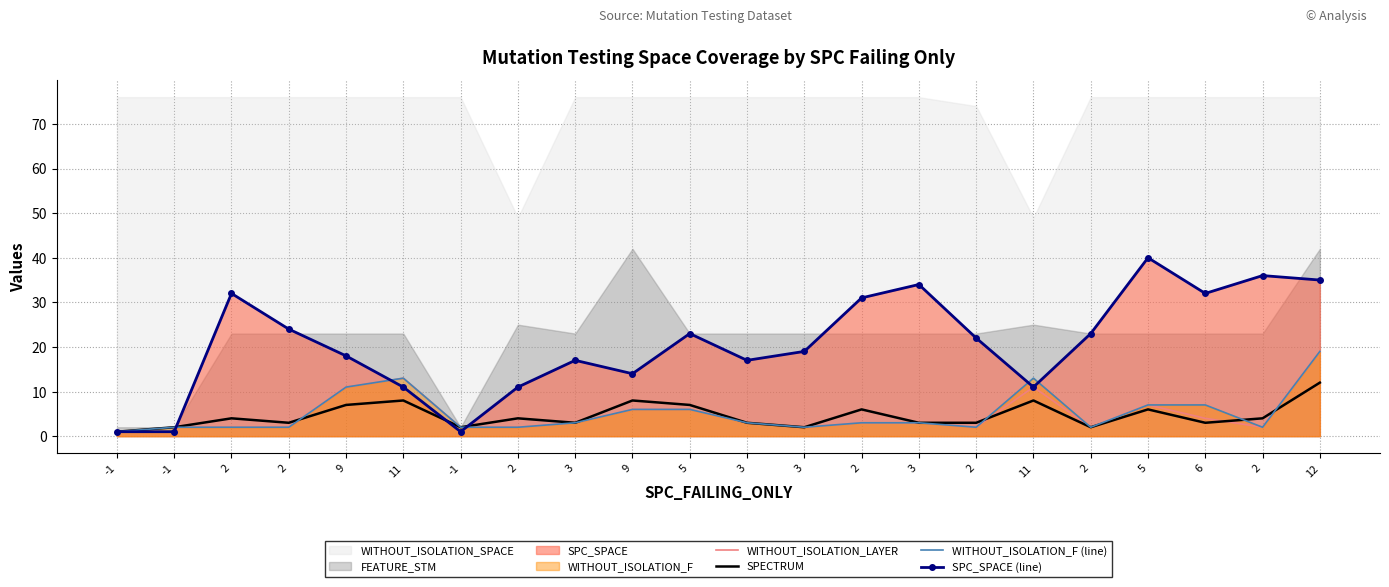

What is the difference between the maximum and second lowest values in the WITHOUT_ISOLATION_LAYER series?

17